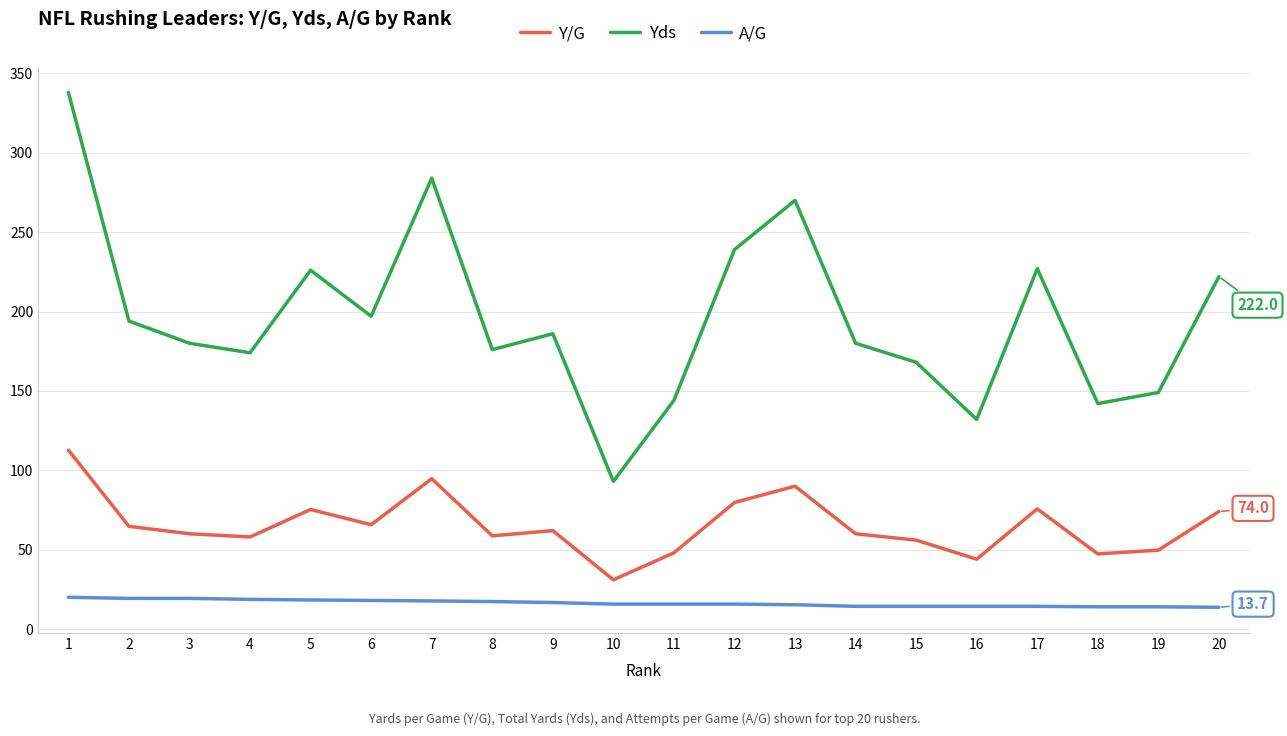

Which series has the largest total across all categories?

Yds